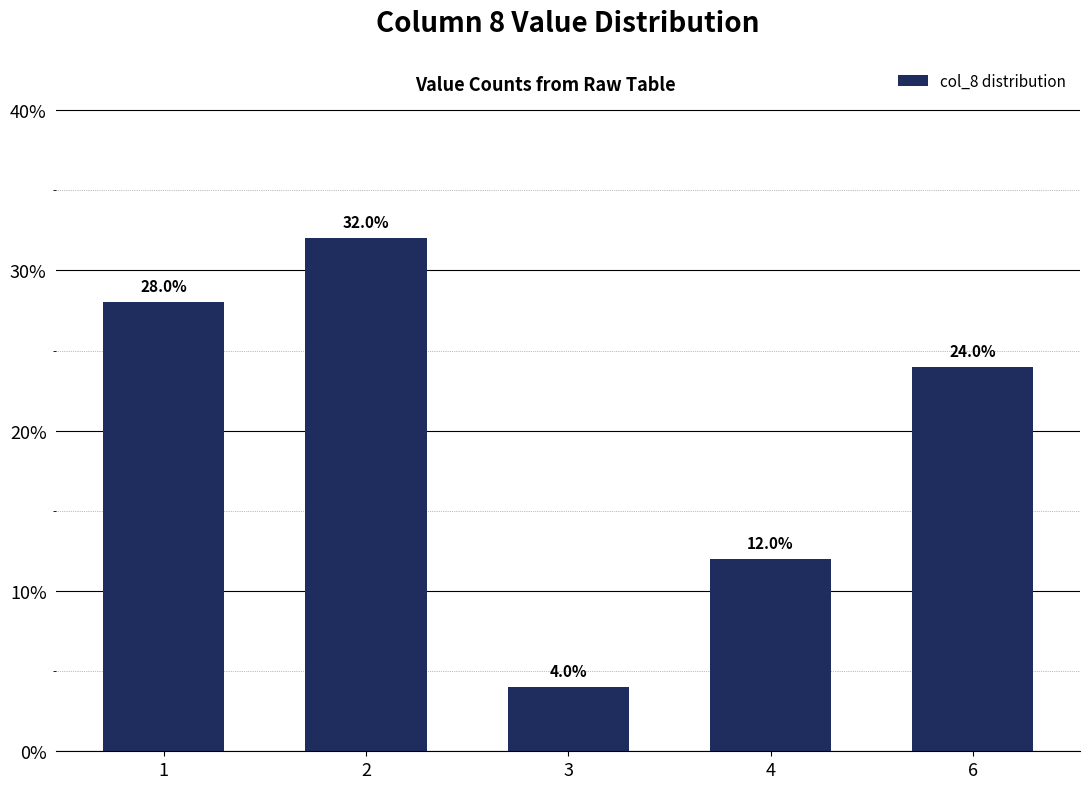

Are the bars horizontal?

No